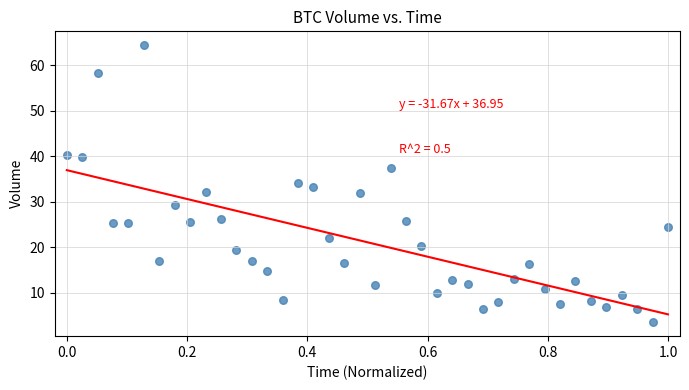

What is the range of Y values (max minus min)?

60.9